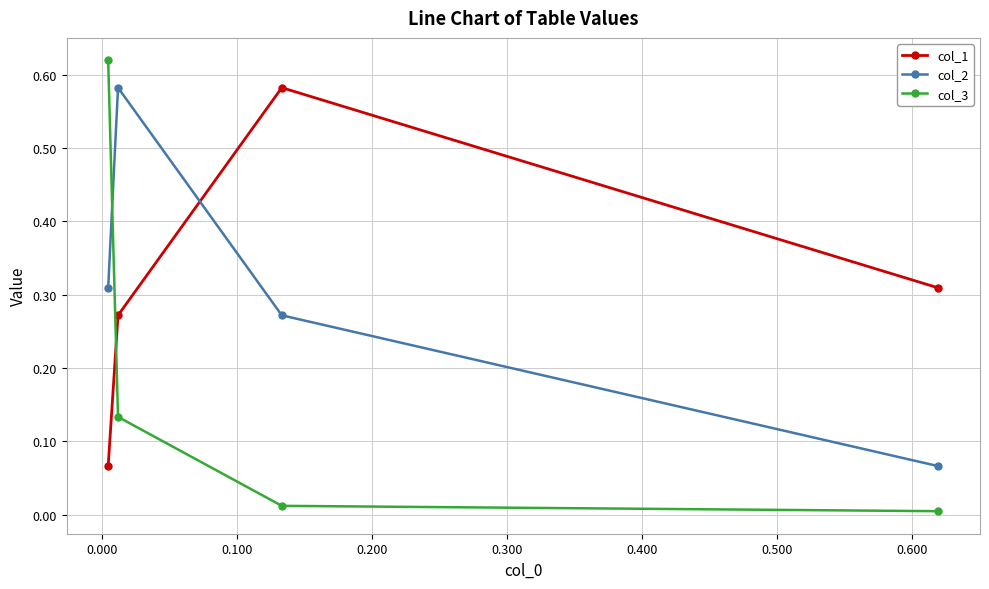

Which series has the widest spread of values?

col_3